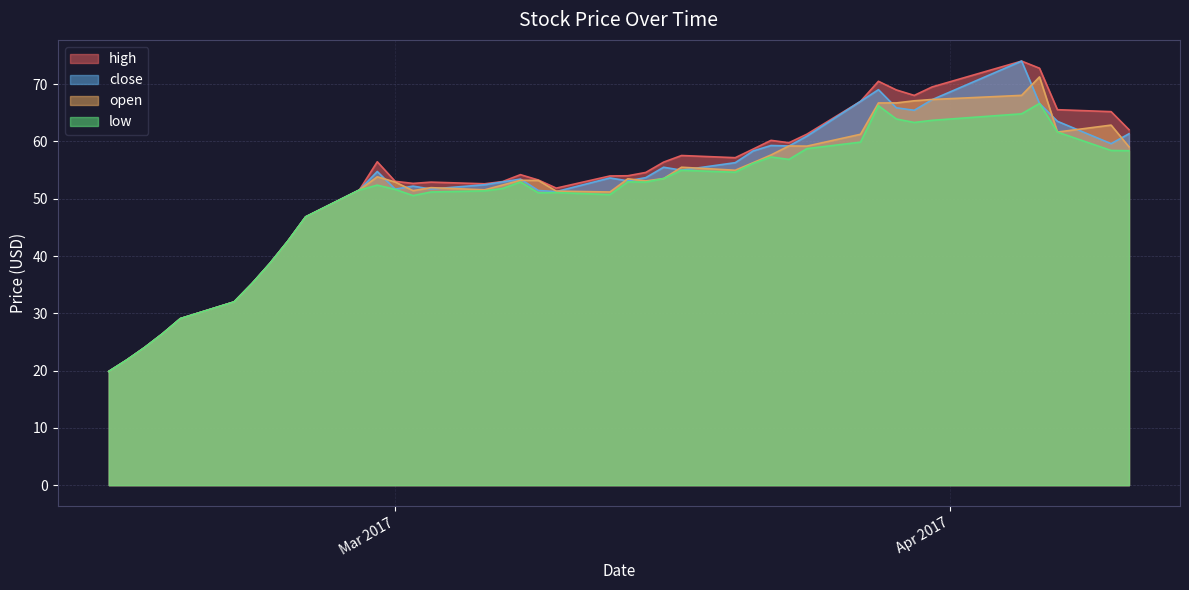

What is the maximum value shown in the chart?

74.0